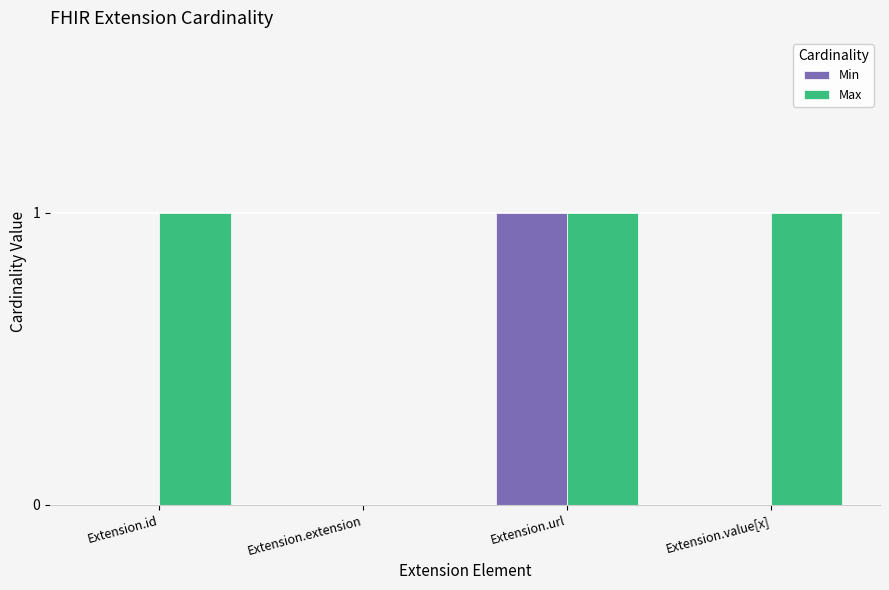

Reading left to right, transcribe all the data shown in this chart.

Min: Extension.id=0	Extension.extension=0	Extension.url=1	Extension.value[x]=0
Max: Extension.id=1	Extension.extension=0	Extension.url=1	Extension.value[x]=1